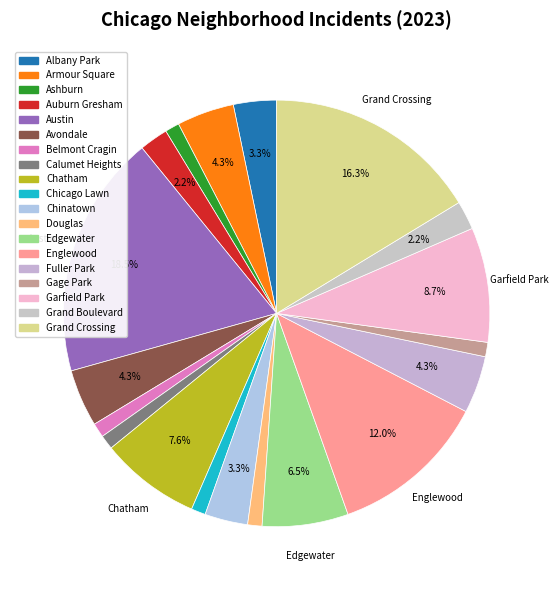

Count the number of slices in the pie.

19